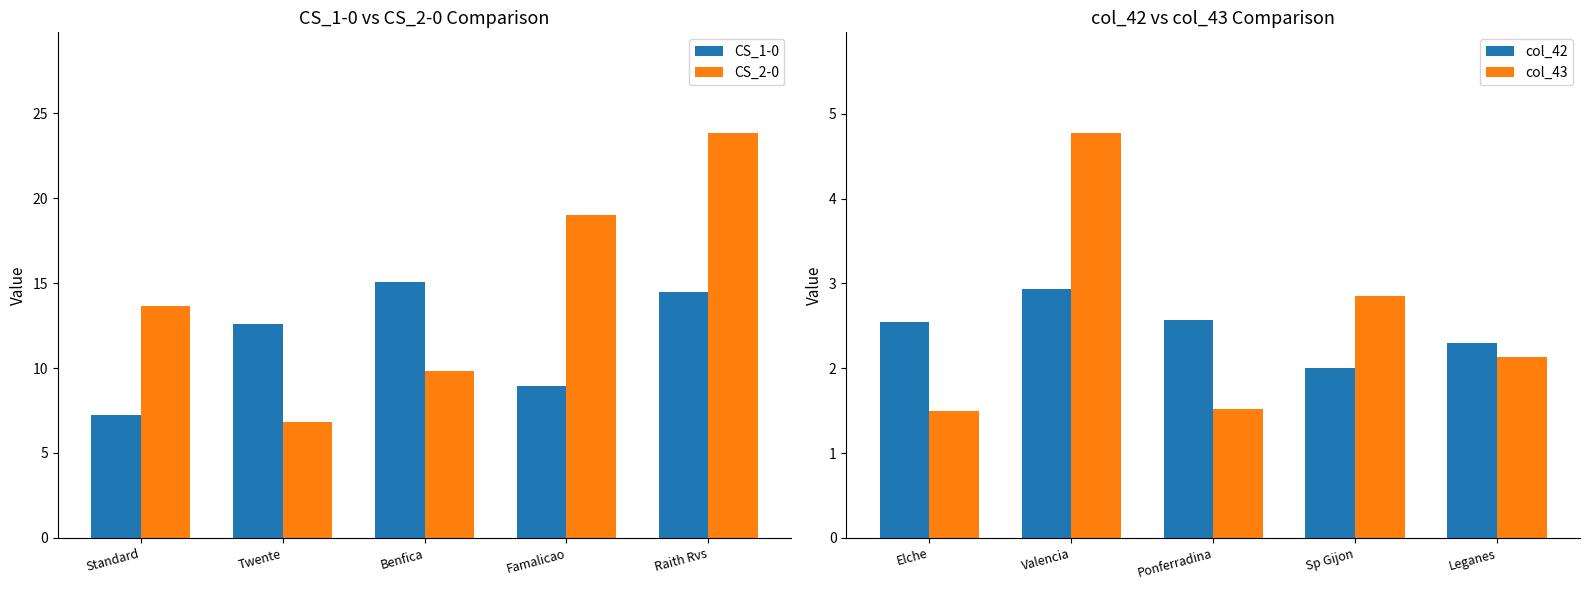

Which series has the largest total across all categories?

CS_2-0